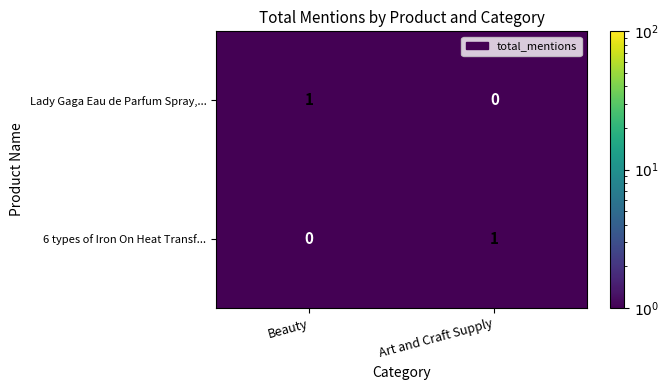

At which label does 6 types of Iron On Heat Transf... reach its minimum?

Beauty